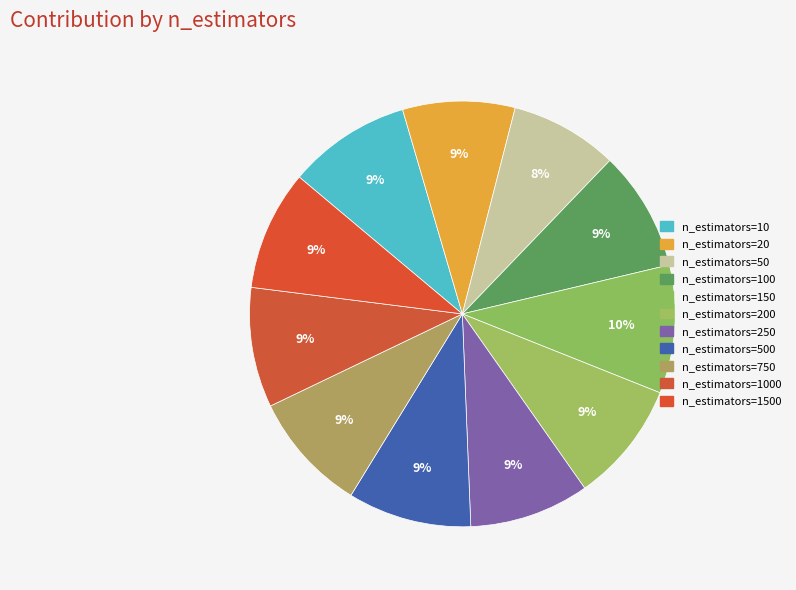

To the nearest percent, what percentage of the pie is n_estimators=100?

9%